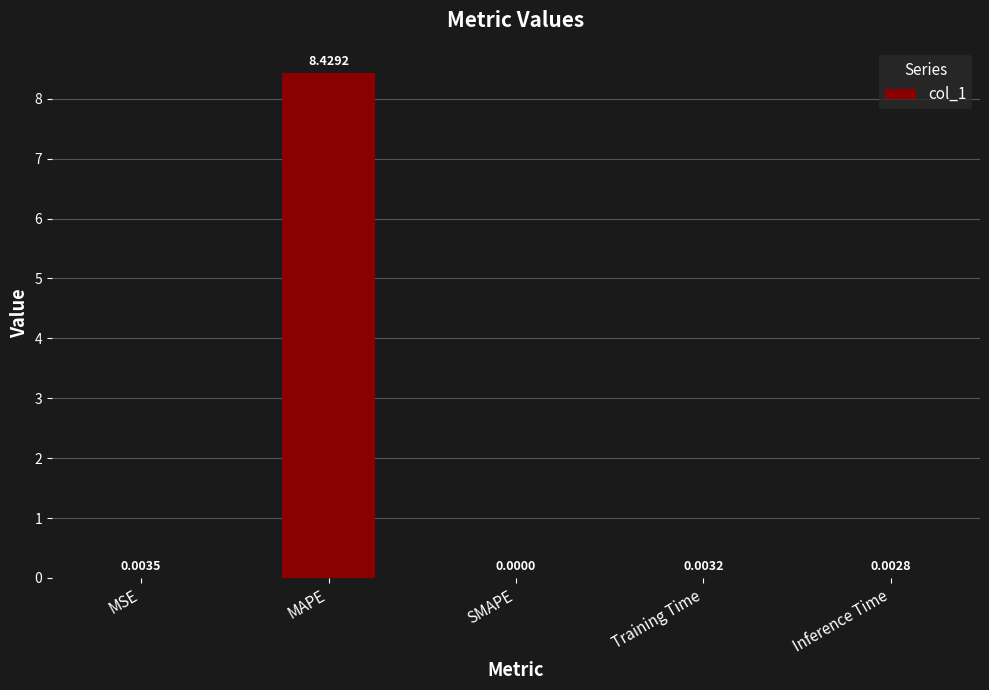

Count the number of data series in this chart.

1